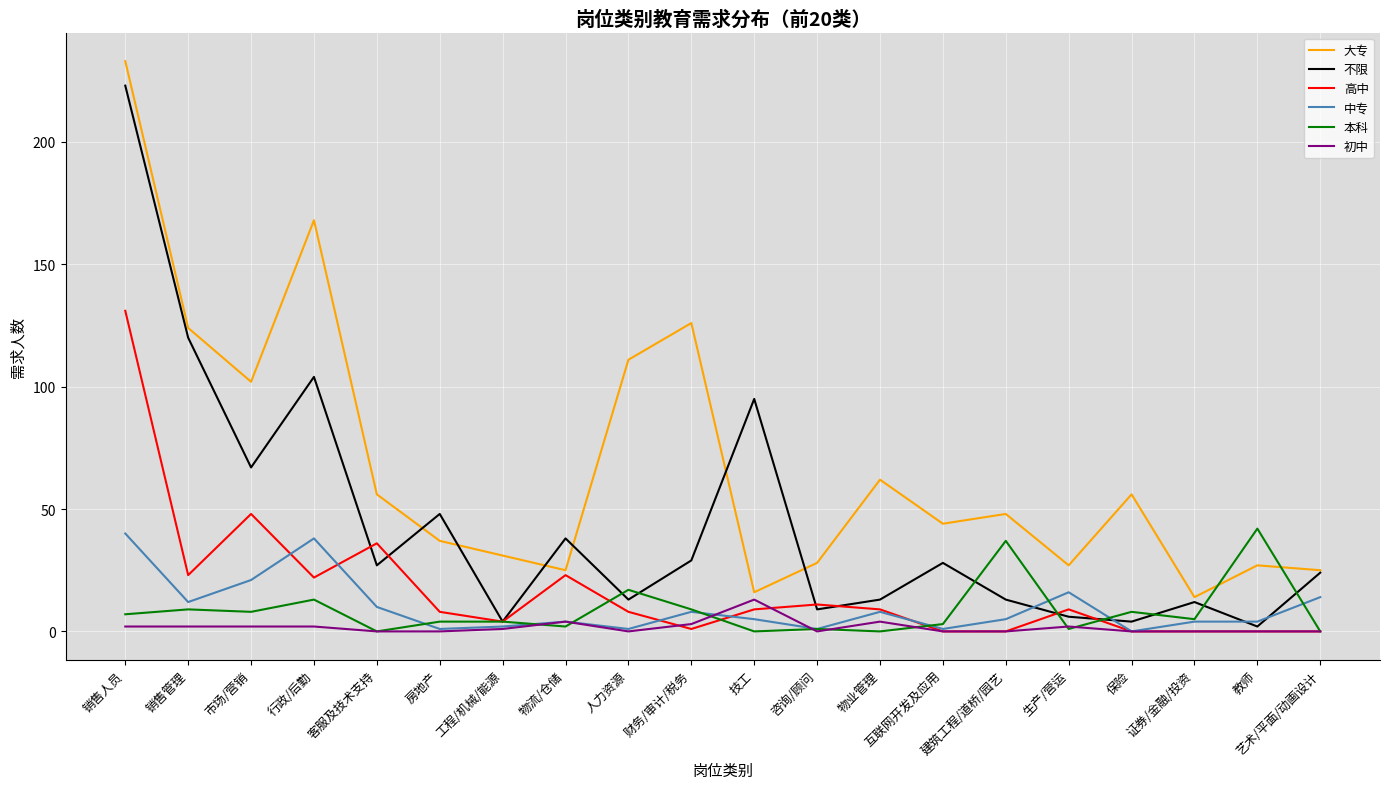

What is the difference between the maximum and minimum values in the 本科 series?

42